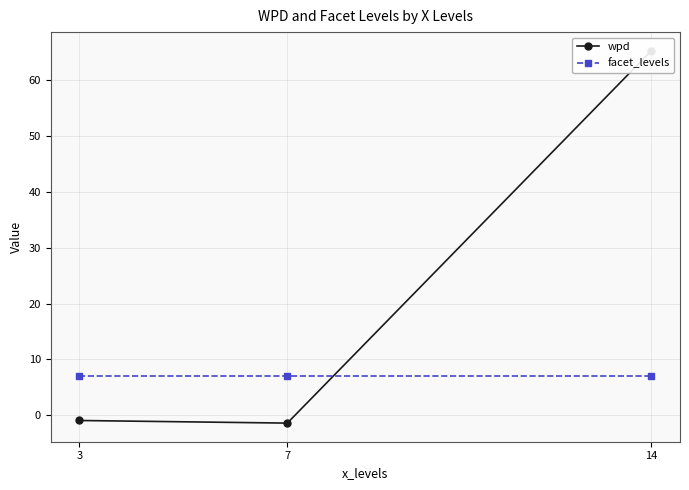

Where is facet_levels nearest to the value 7?

3